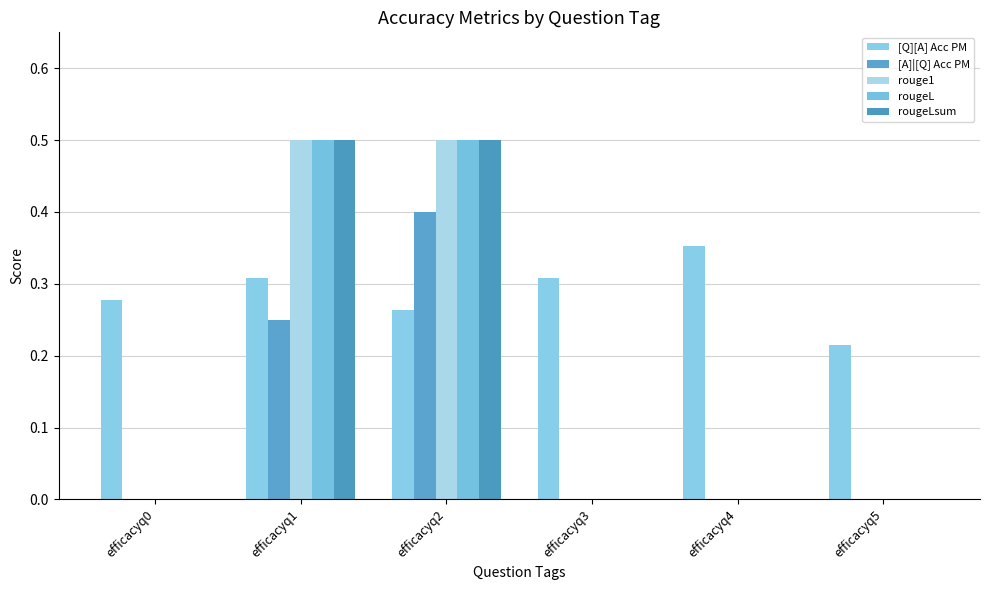

Count the number of categories in the chart.

6